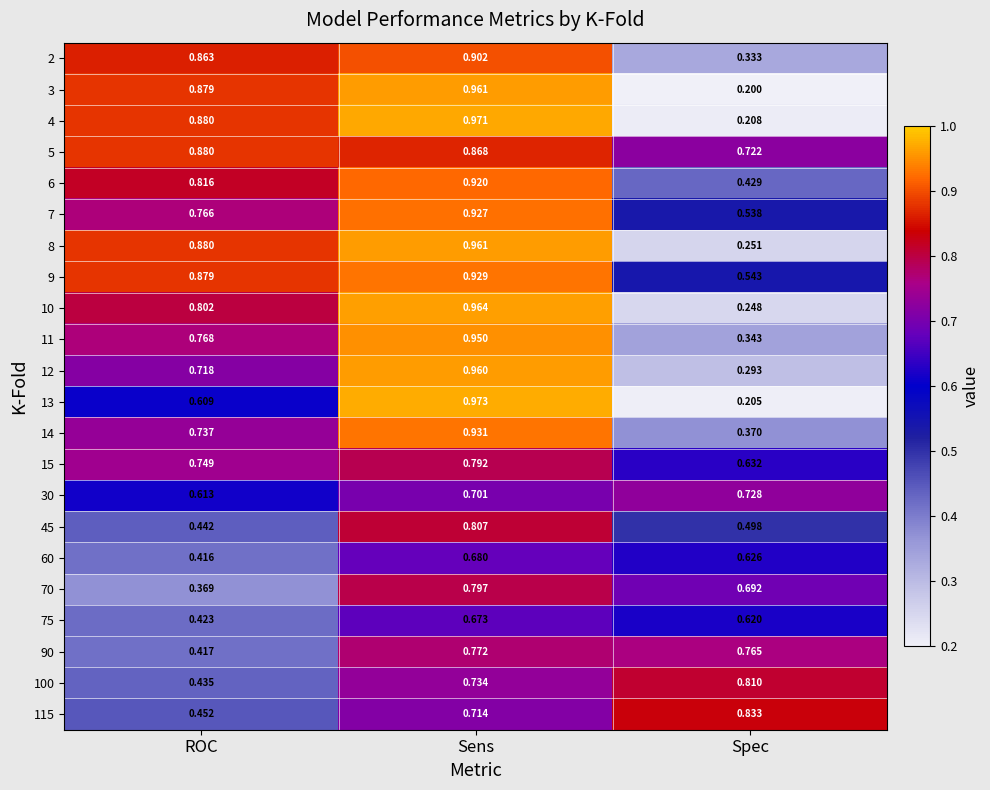

Where is 13 nearest to the value 0?

Spec